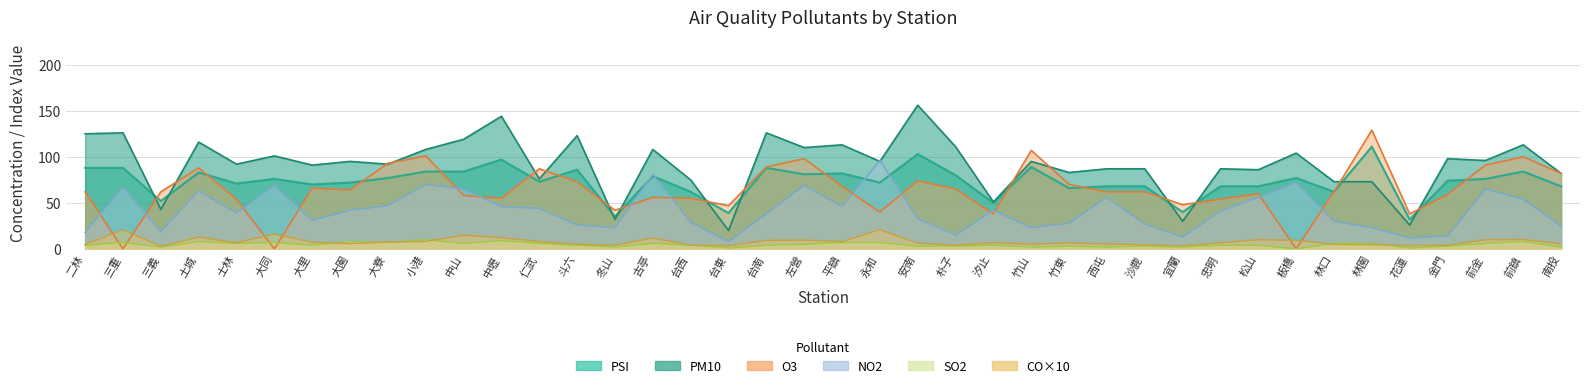

At 林園, list the series in order from smallest to largest.

CO, SO2, NO2, PM10, PSI, O3